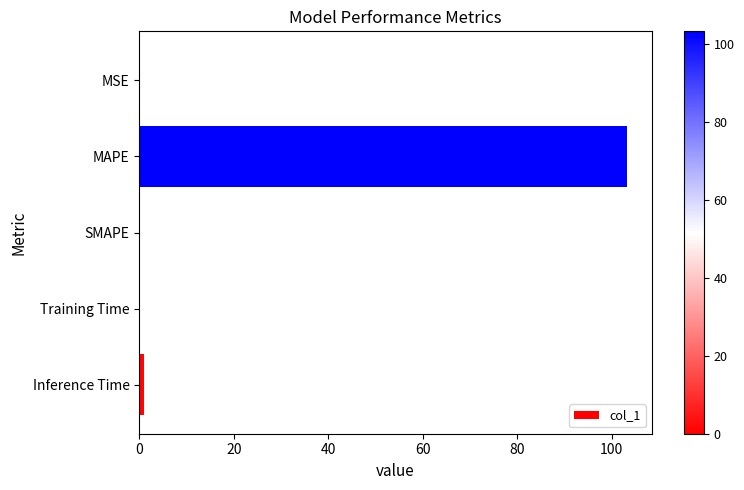

Are the bars horizontal?

Yes